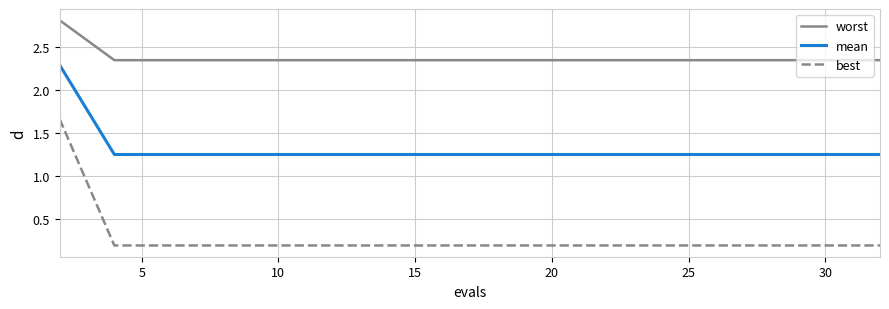

True or false: mean and best intersect in this chart.

False